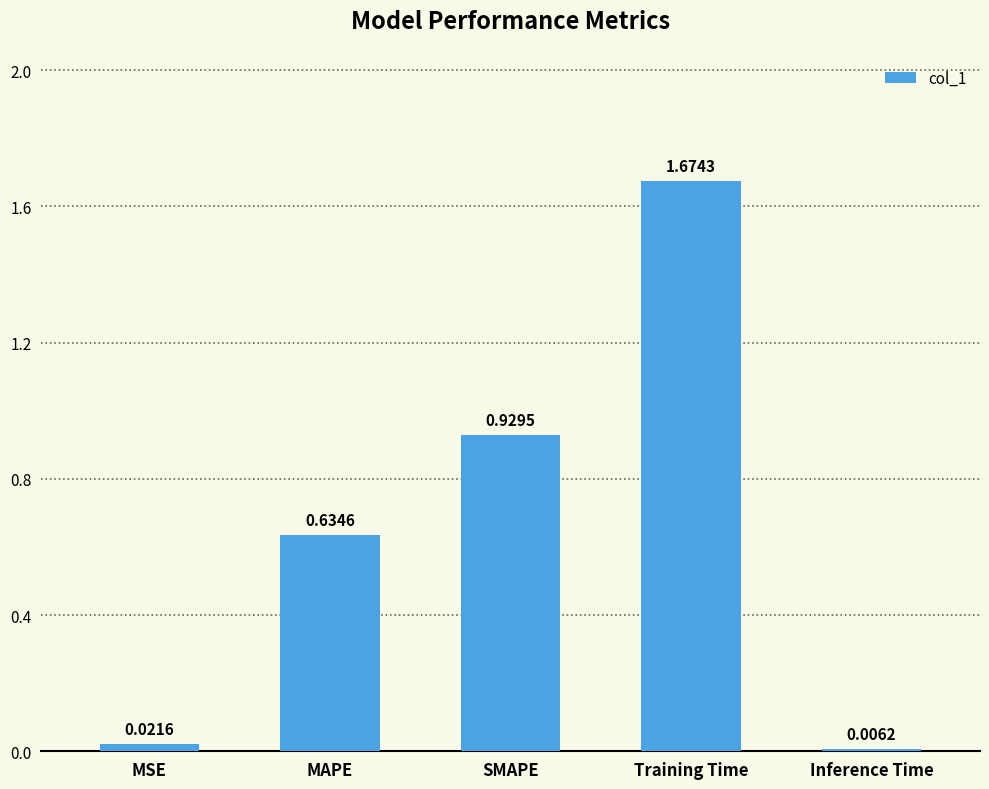

What is the average value?

0.7